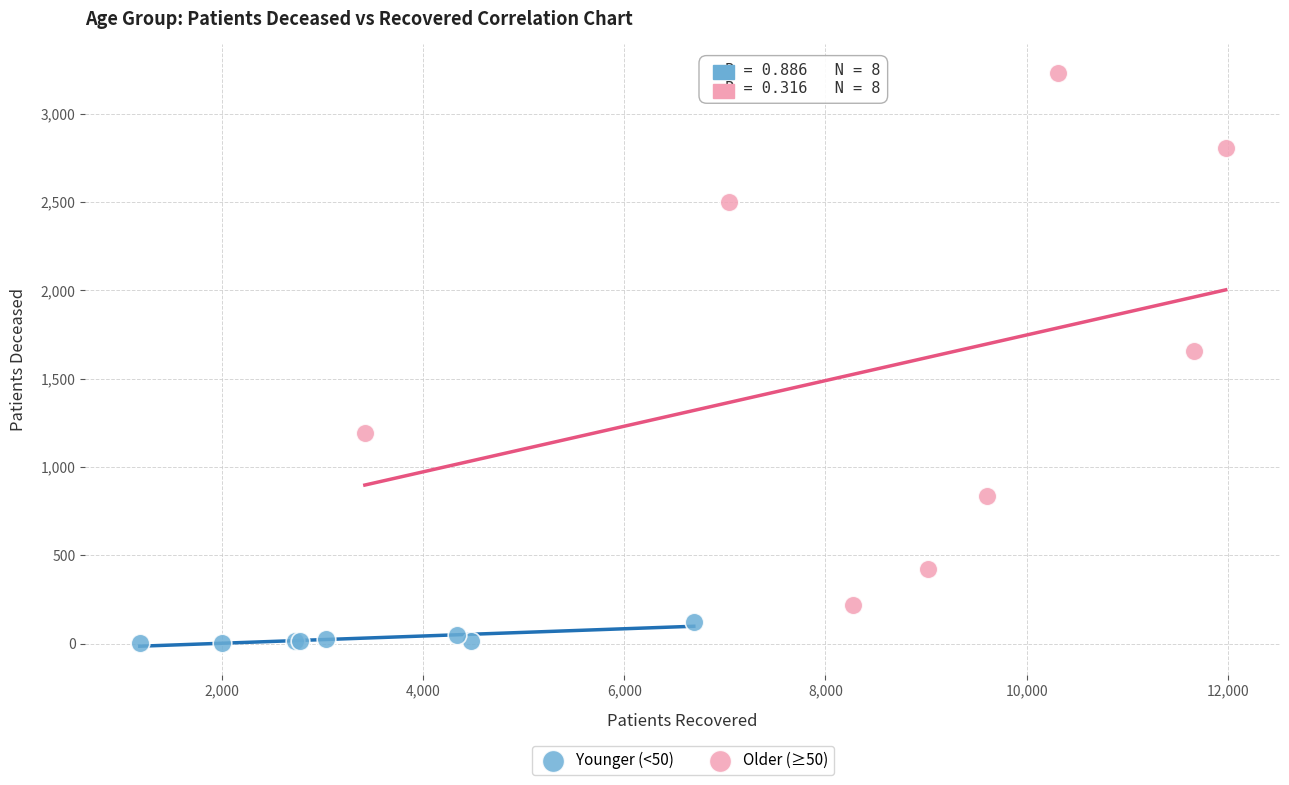

Which series has the widest spread of Y values?

Older (≥50)